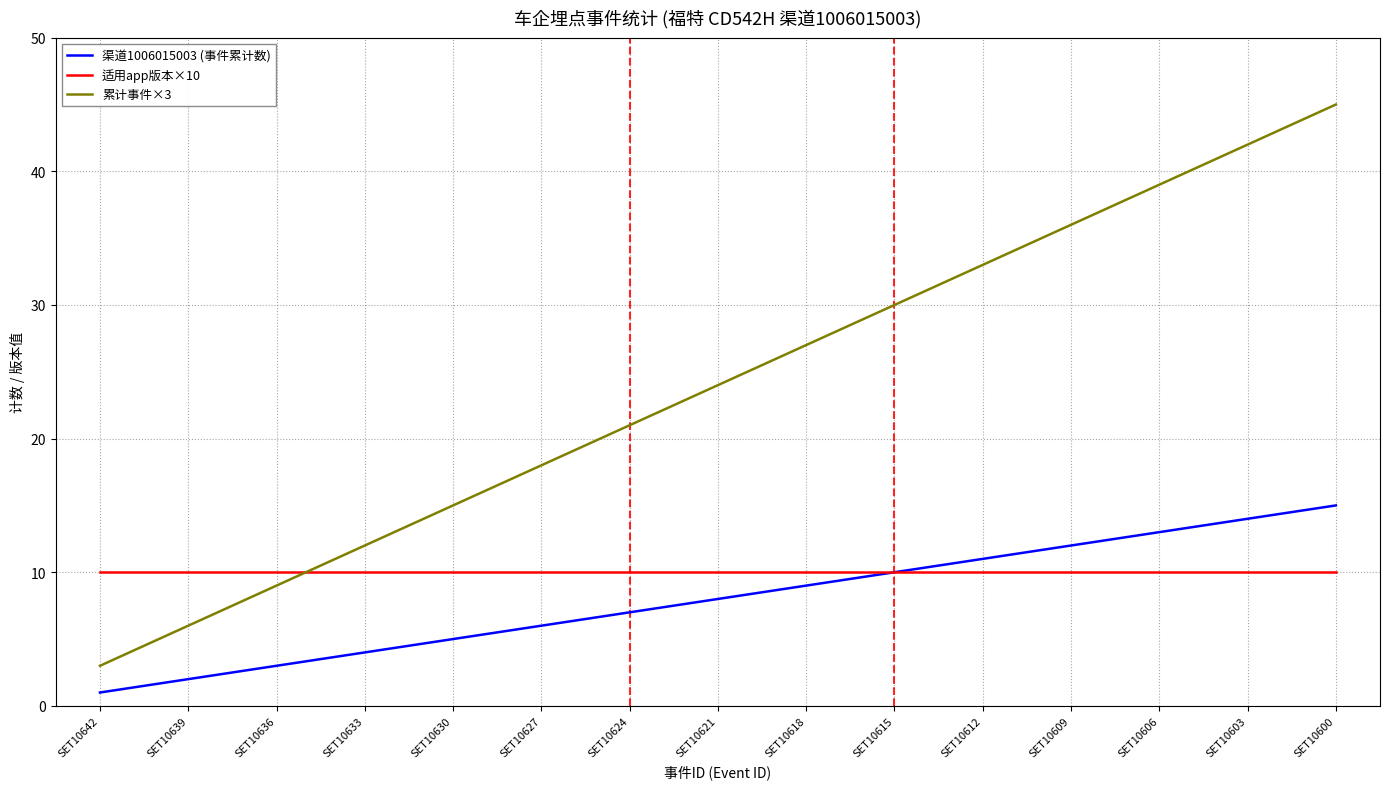

Between SET10642 and SET10627, which series saw the biggest shift?

累计事件×3